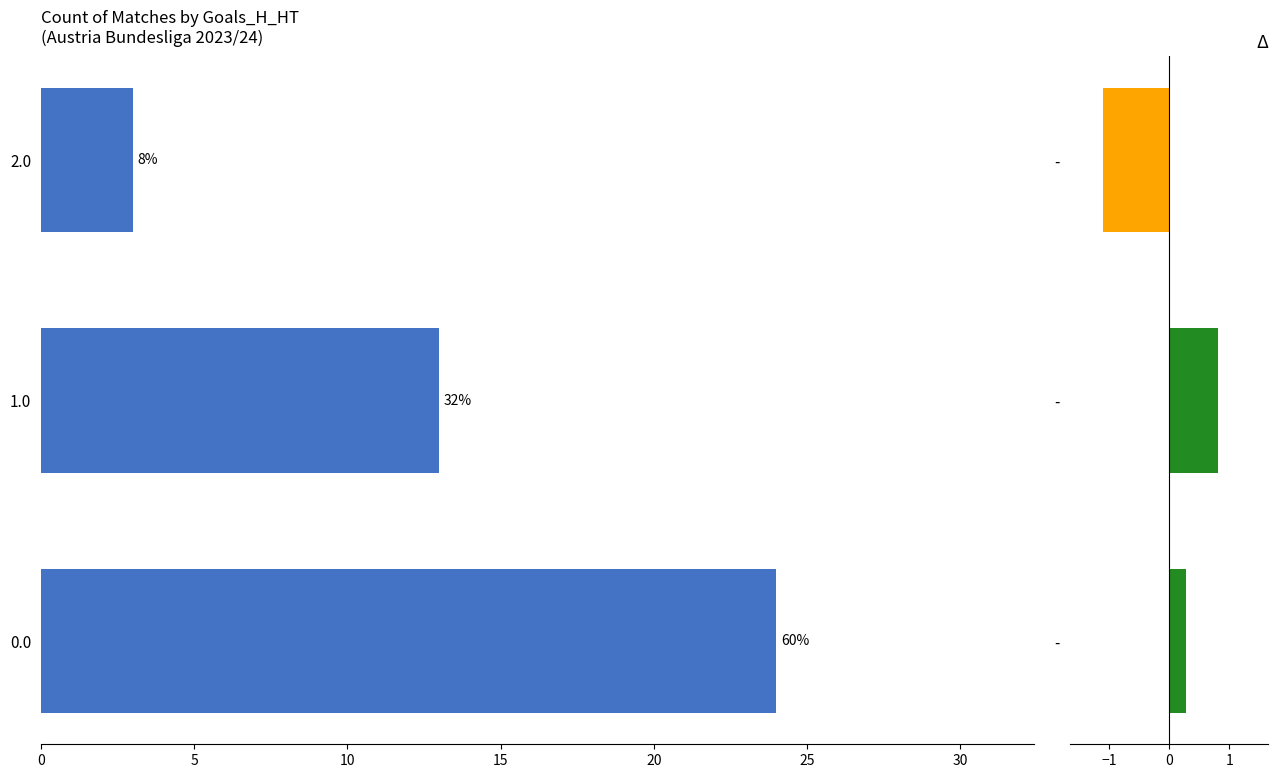

What is the maximum value shown in the chart?

24.0